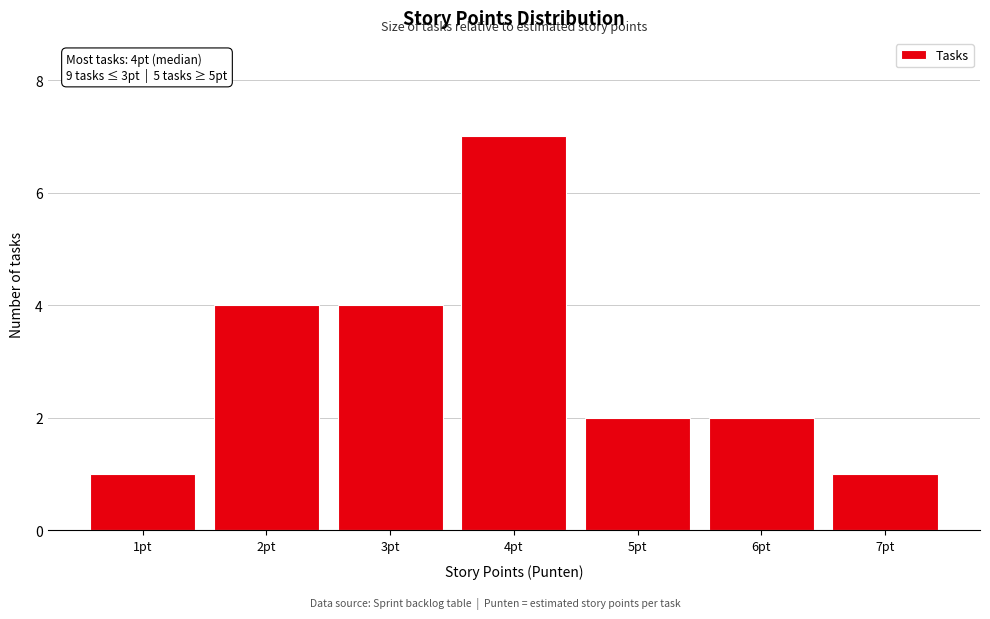

Reading left to right, what are all the values shown in this chart?

1pt=1	2pt=4	3pt=4	4pt=7	5pt=2	6pt=2	7pt=1